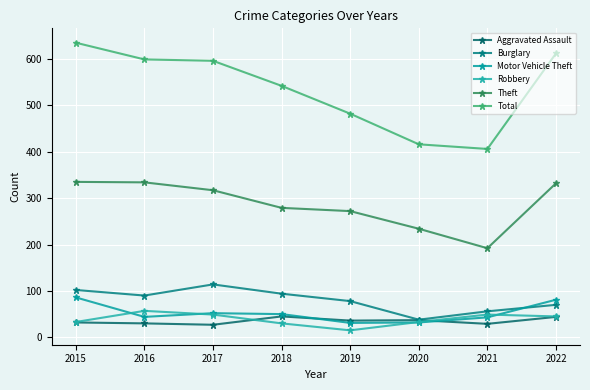

Rank the series at 2020 from highest to lowest value.

Total, Theft, Burglary, Aggravated Assault, Robbery, Motor Vehicle Theft